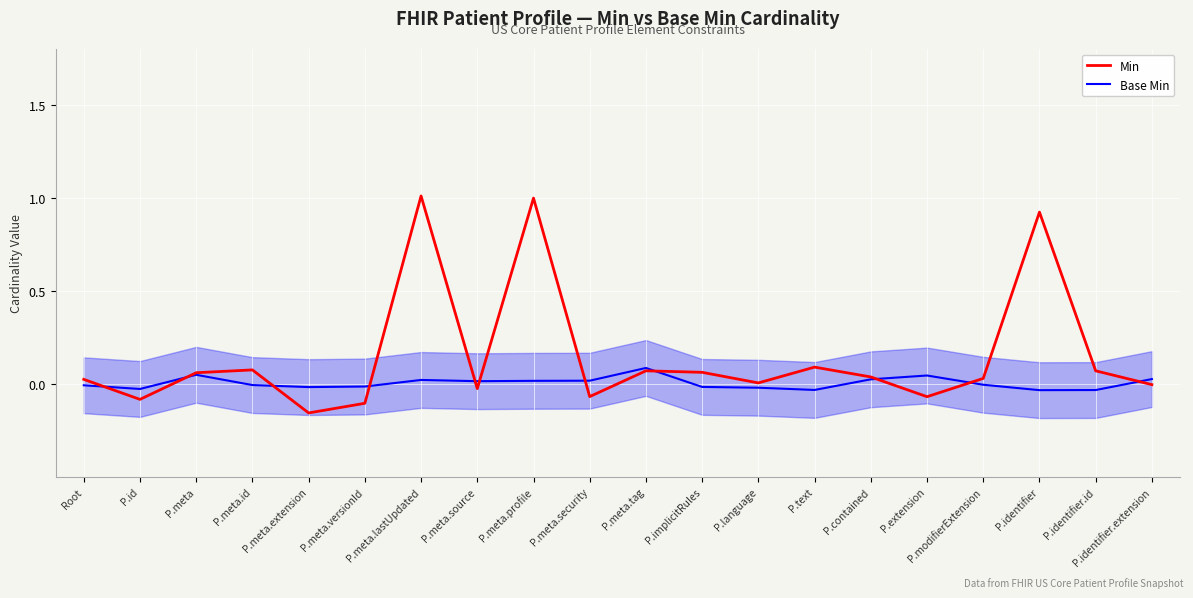

Rank the series by their average value, from highest to lowest.

Min, Base Min